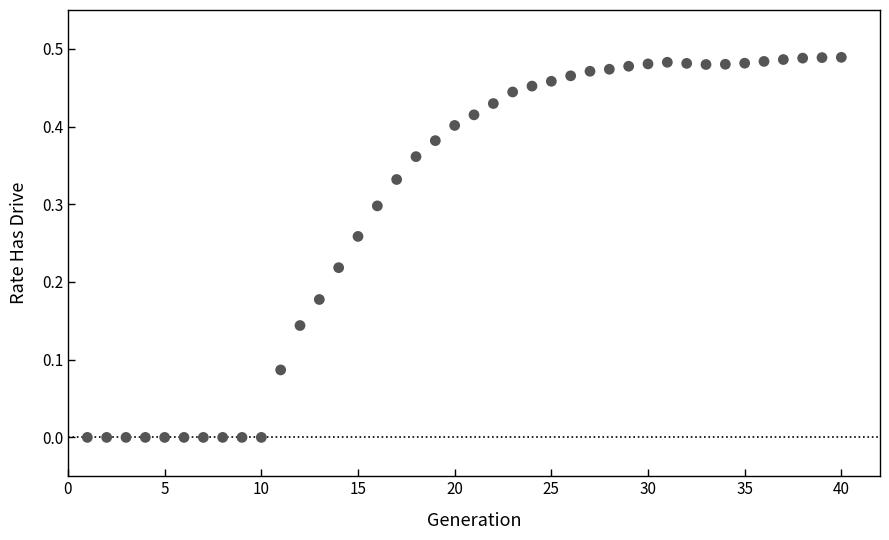

What is the range of X values (max minus min)?

39.0